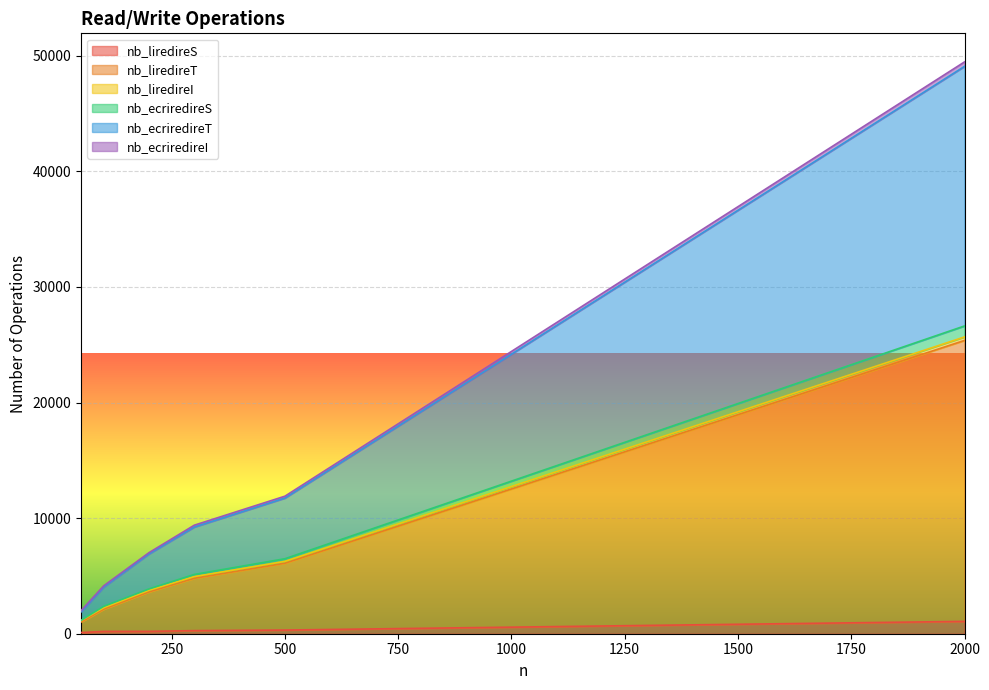

Count the number of categories in the chart.

20